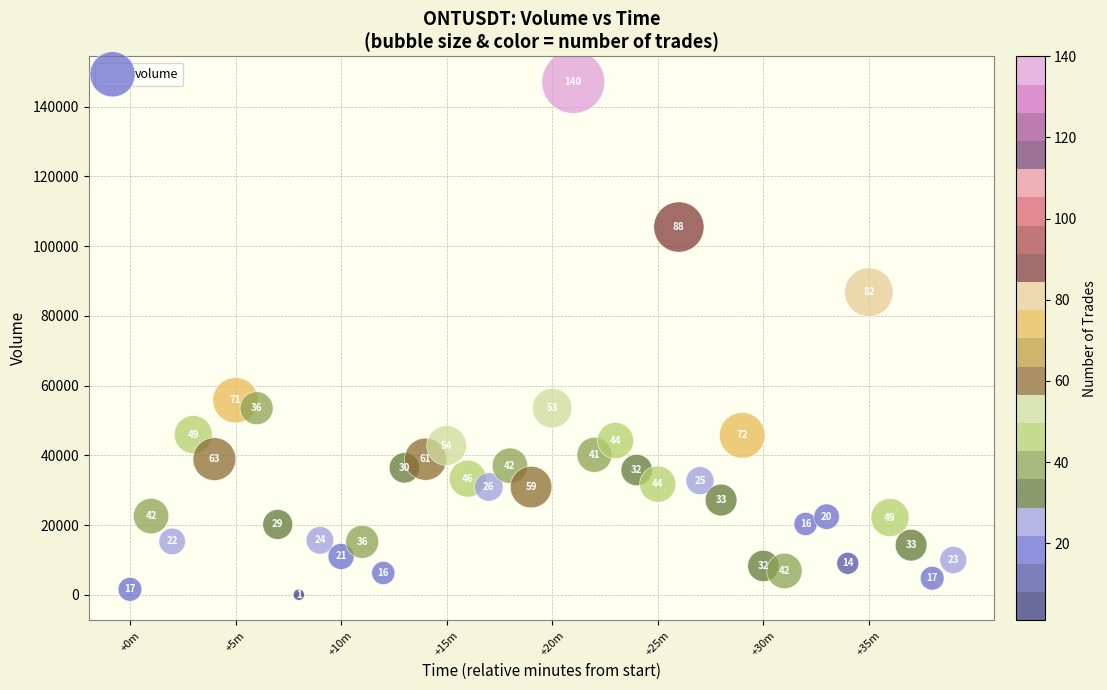

What is the range of X values (max minus min)?

2340000.0